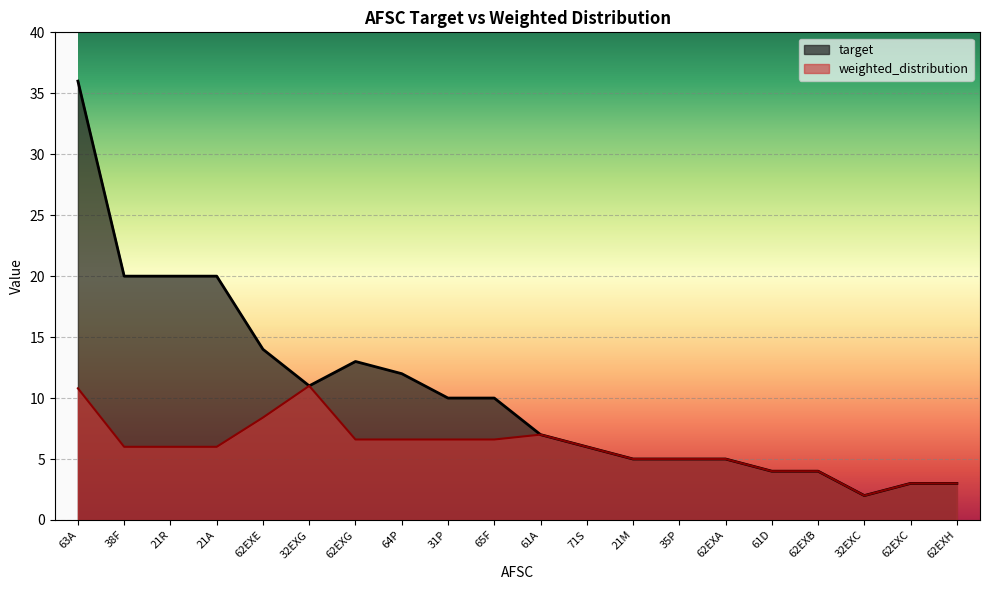

What is the lowest value of the weighted_distribution series?

2.0